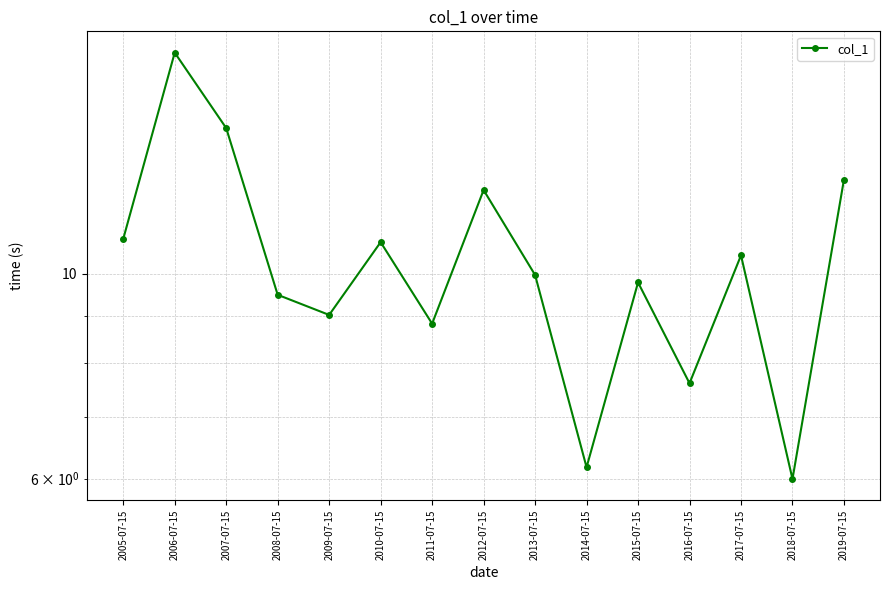

True or false: there are more than 1 points higher than both neighbors.

True